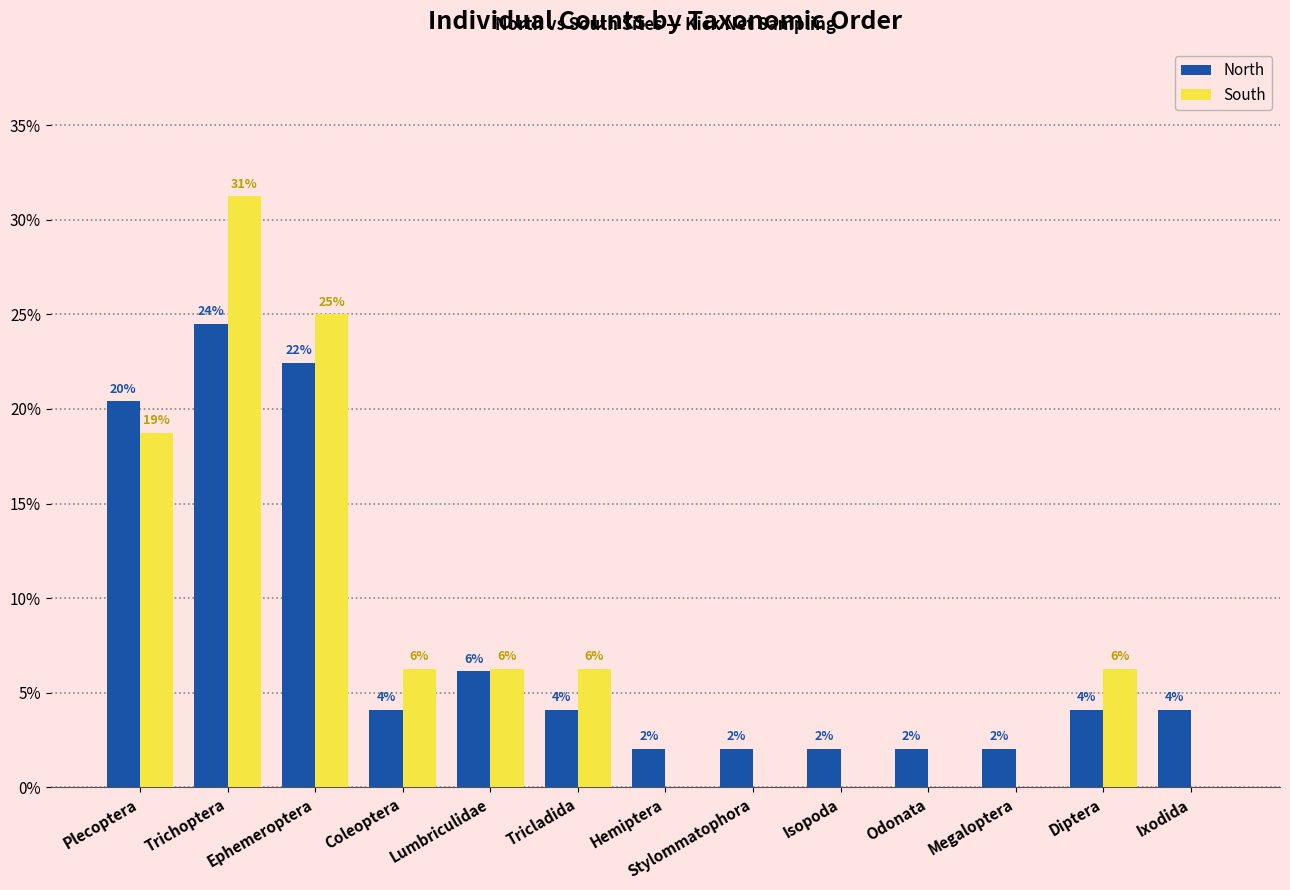

What are all the series names shown in the legend?

North, South